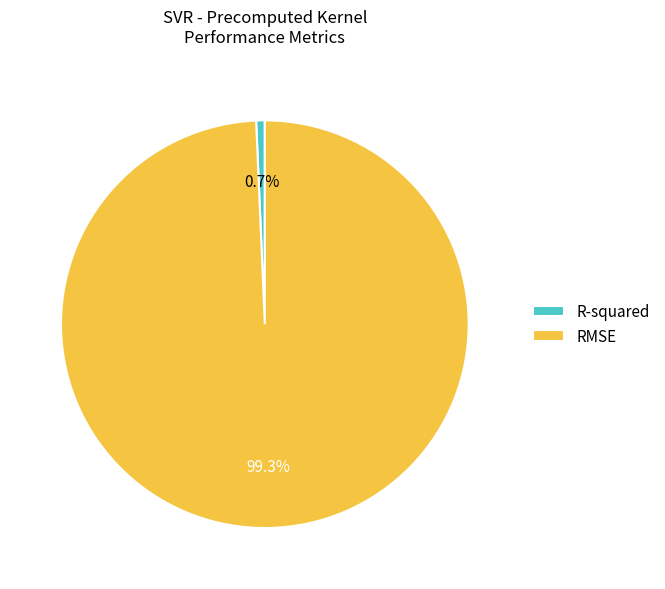

Combined, do R-squared and RMSE account for over 50%?

Yes